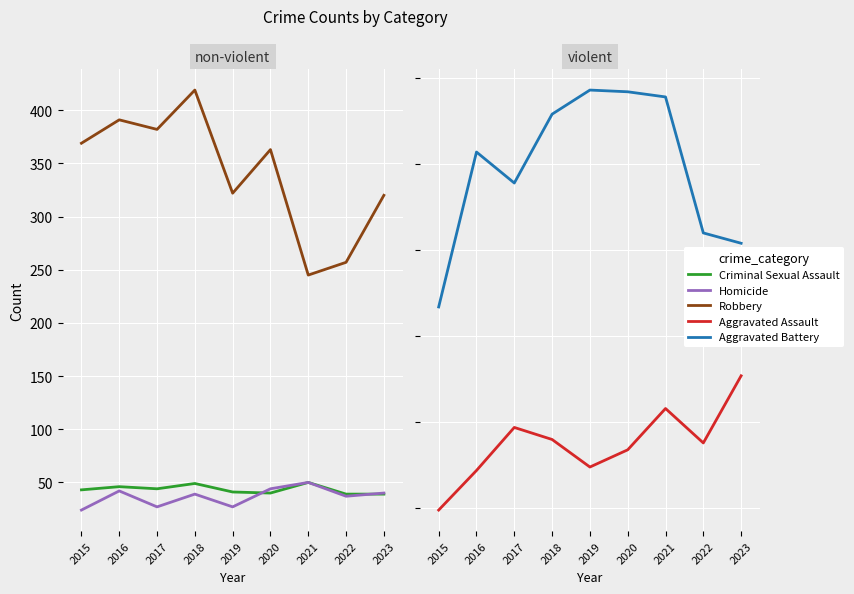

How many lines are shown in the chart?

5